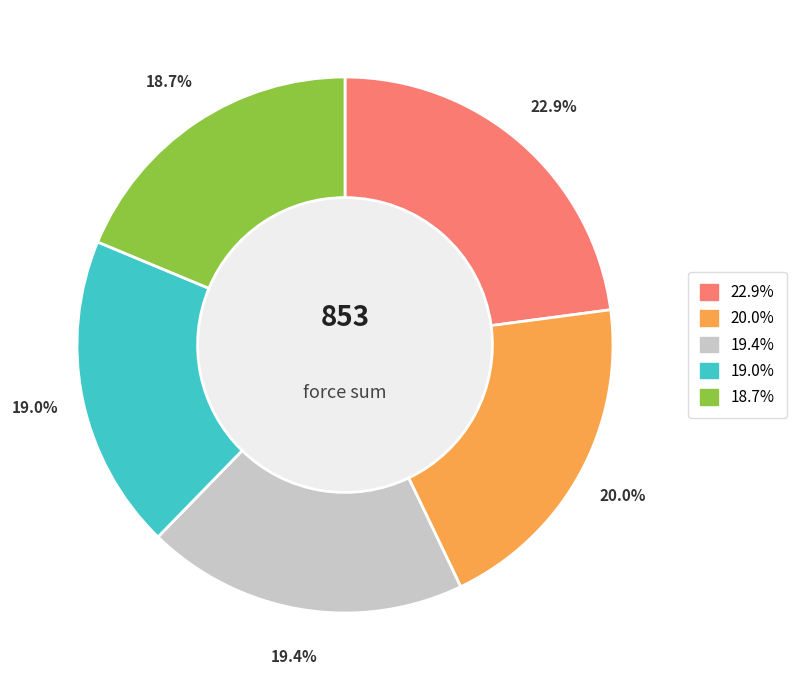

Does any single category account for the majority?

No